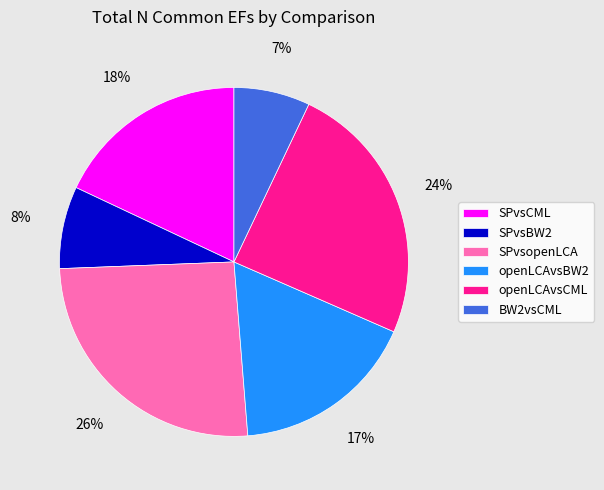

Which slice is the smallest?

BW2vsCML